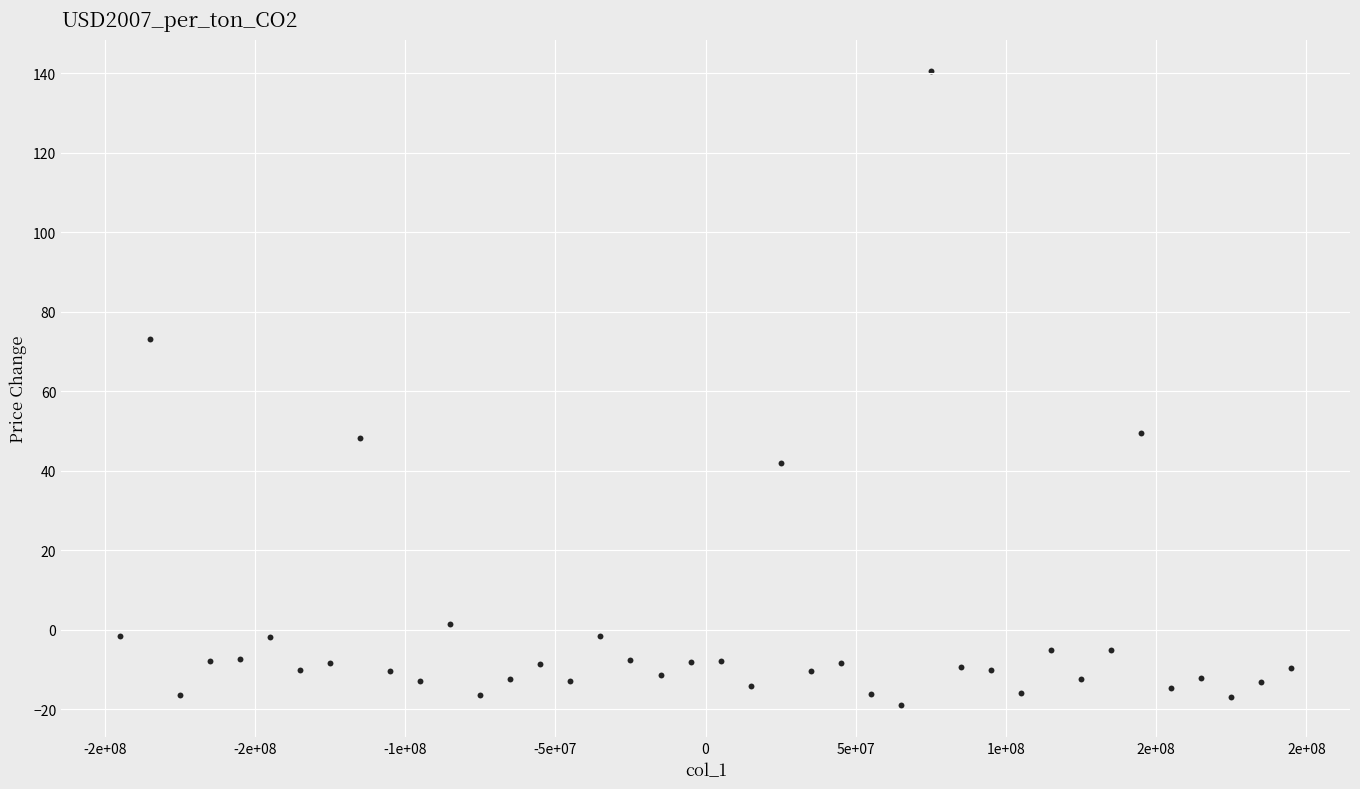

What is the range of Y values (max minus min)?

159.5